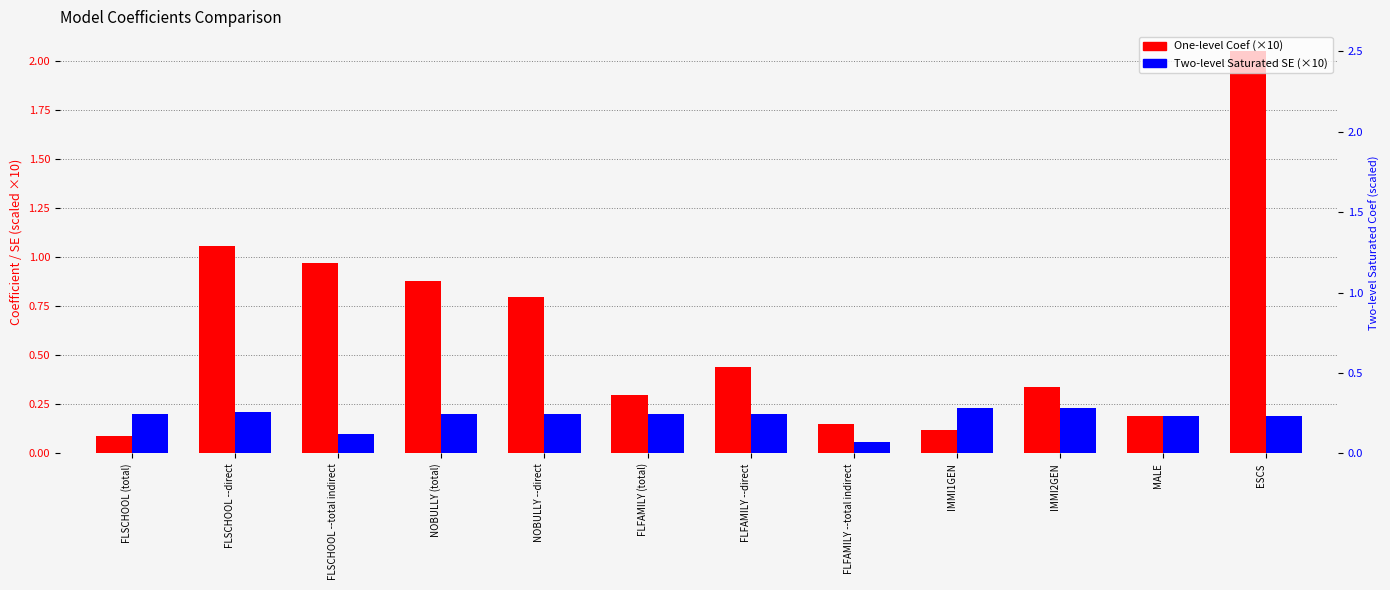

What is the approximate value of One-level Coef (scaled) at NOBULLY (total)?

0.9